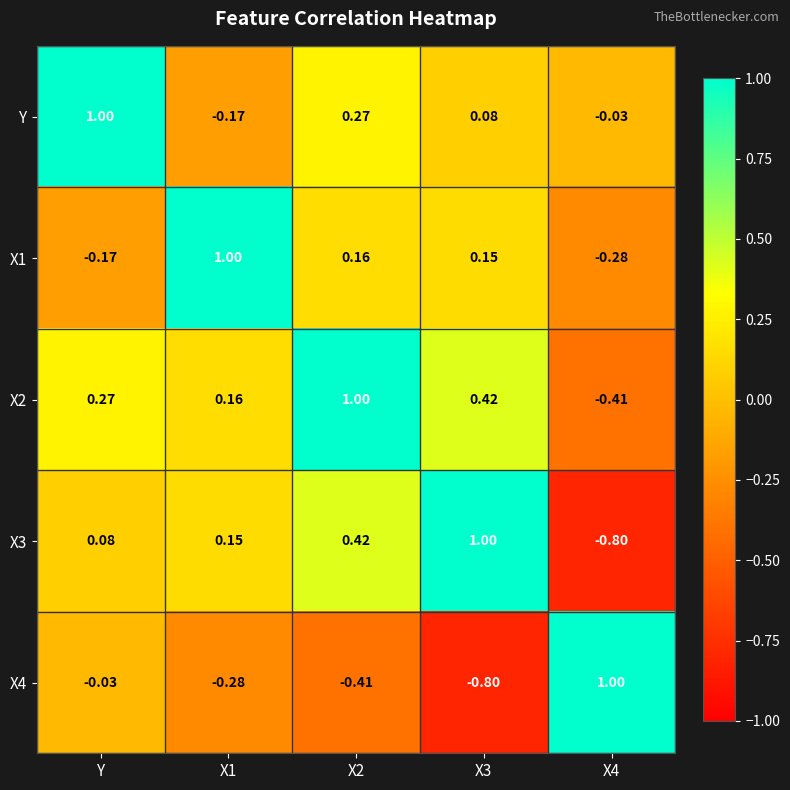

Is the value of X3 at X4 greater than the value of X2 at X4?

No